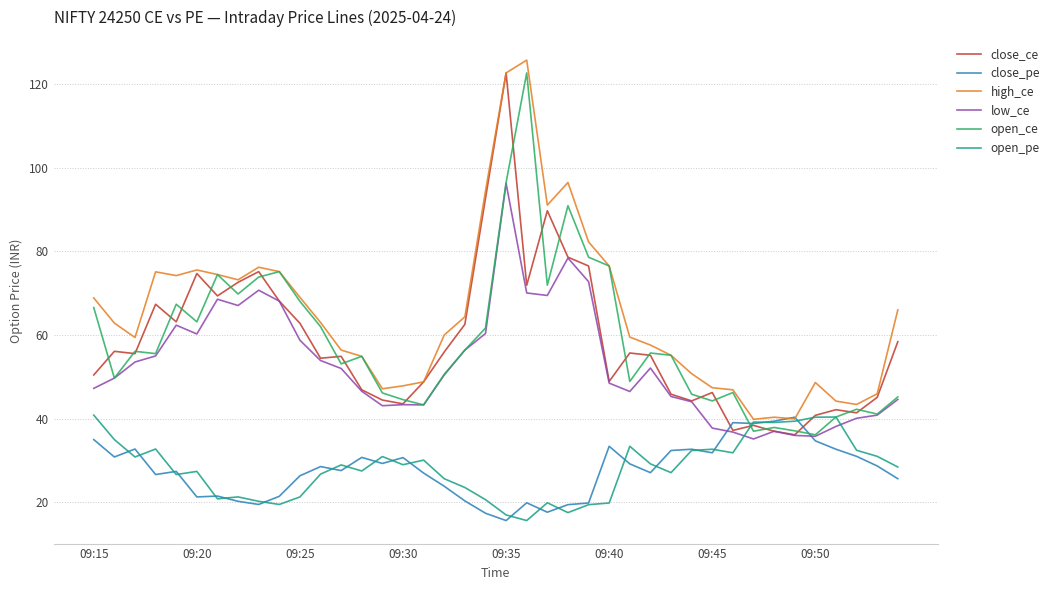

What is the minimum value for high_ce?

39.9